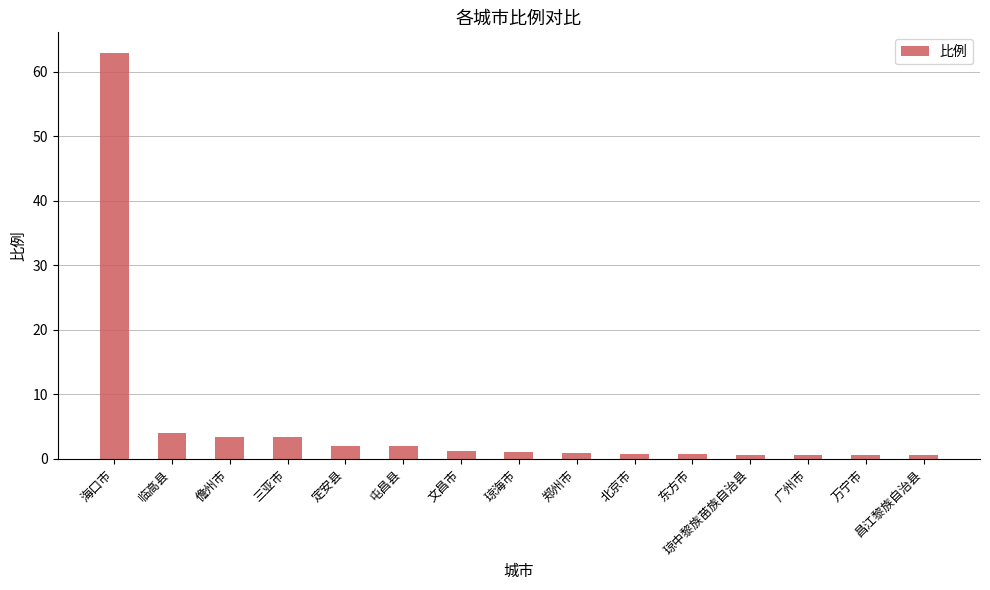

At which label does the data first exceed 1?

海口市